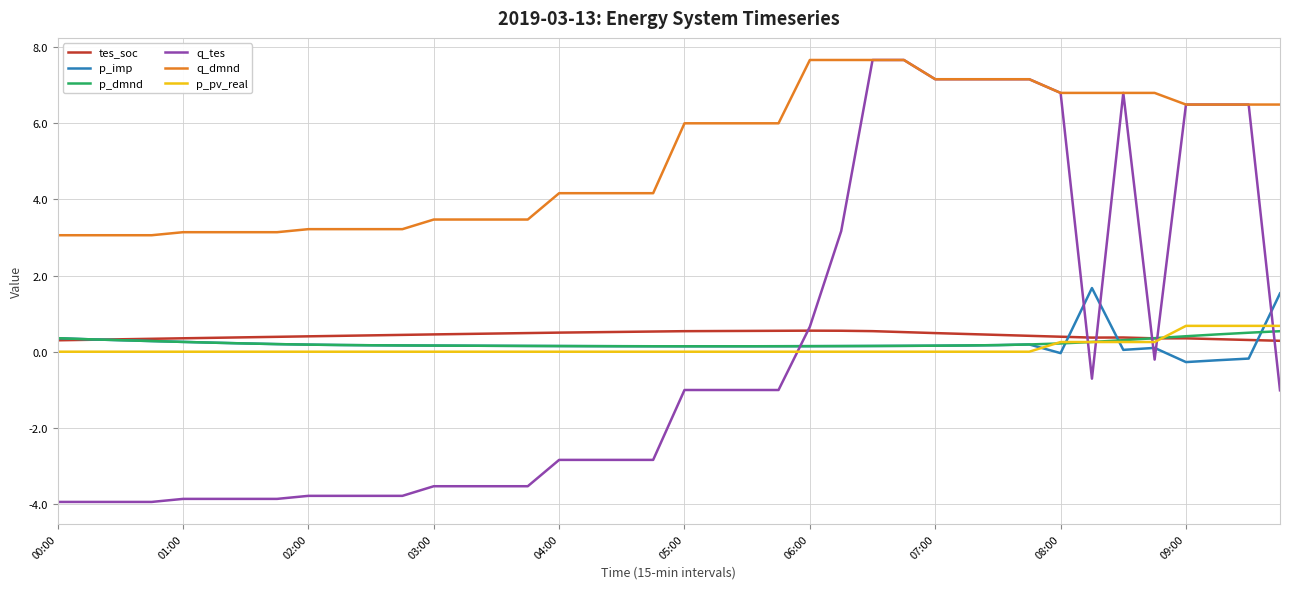

Which series has the largest range (max minus min)?

q_tes